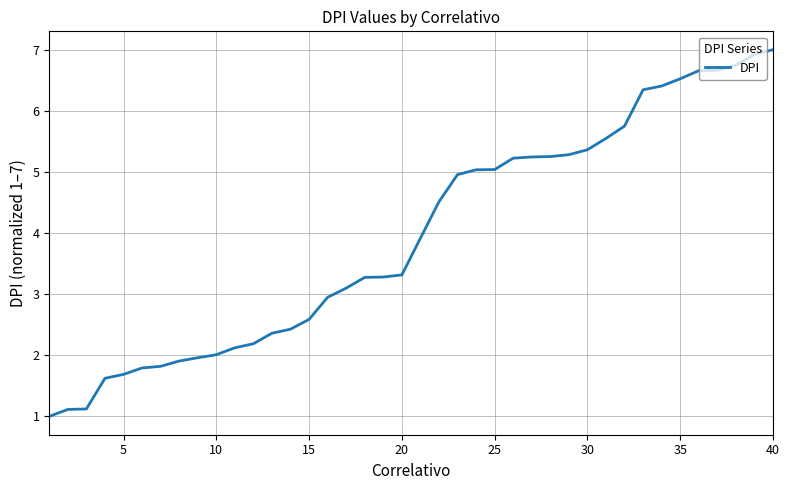

What is the difference between the maximum and minimum values?

6.0